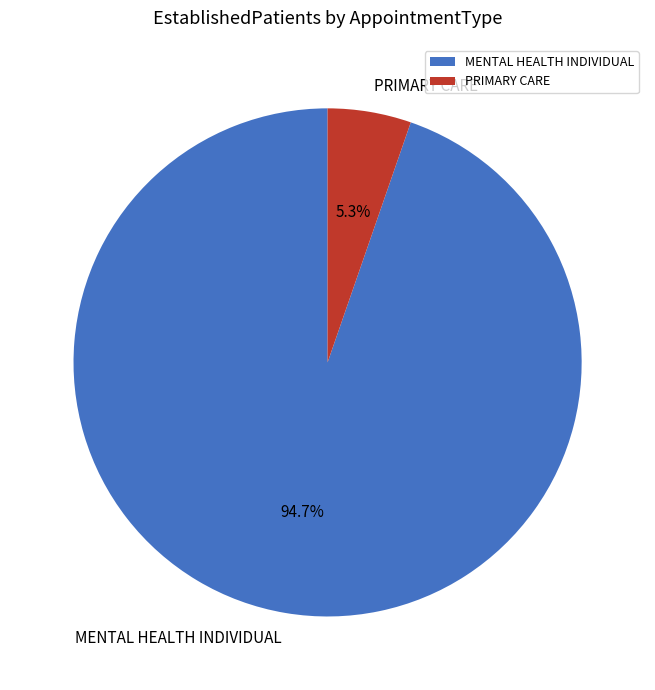

To the nearest percent, what portion does MENTAL HEALTH INDIVIDUAL represent?

95%